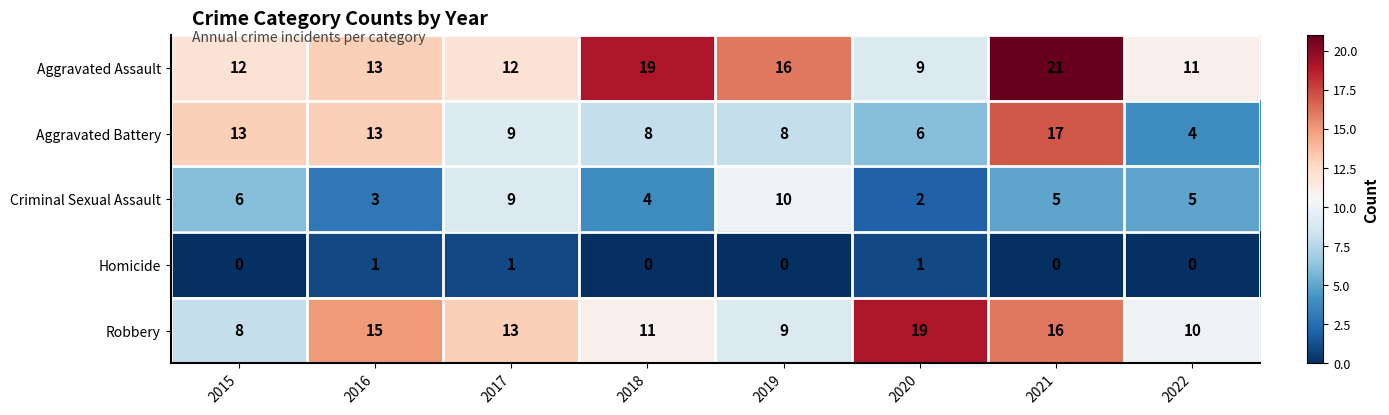

Rank the series by their maximum value, from lowest to highest.

Homicide, Criminal Sexual Assault, Aggravated Battery, Robbery, Aggravated Assault